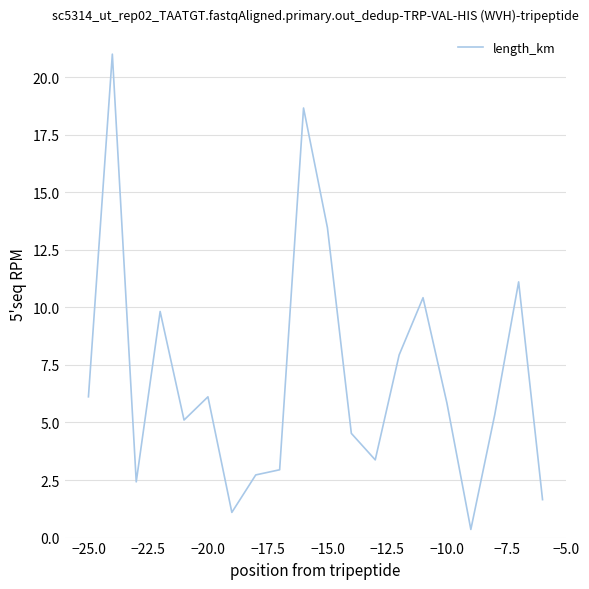

What is the difference between the maximum and minimum values?

20.6